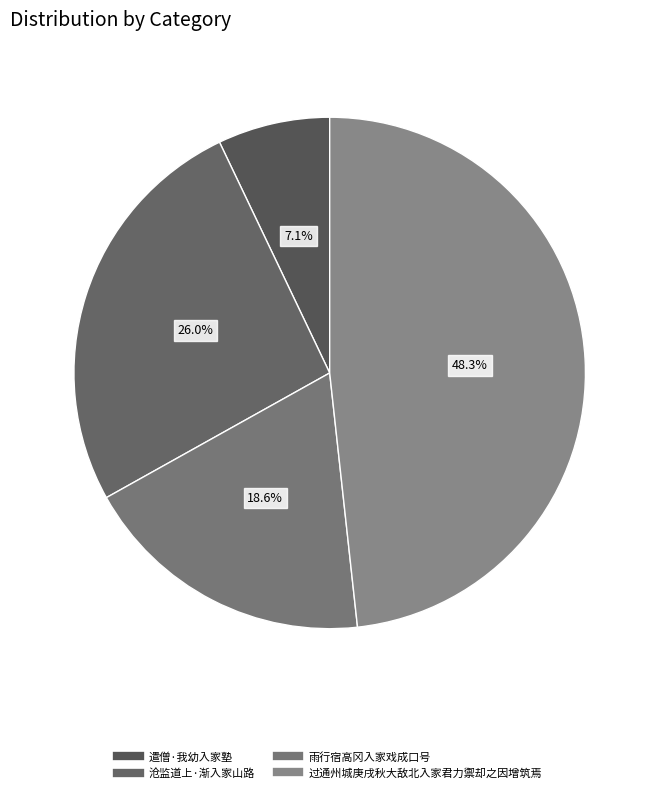

How many segments does this pie chart have?

4